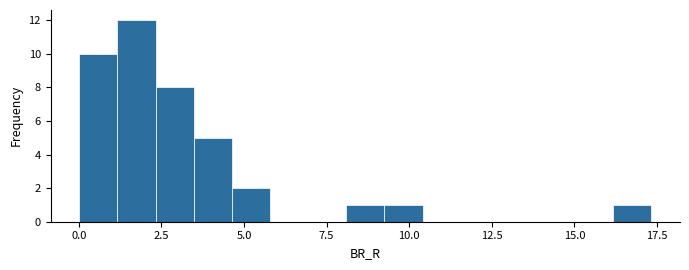

Read against the x-axis, roughly where is the centre of the tallest bar?

1.5